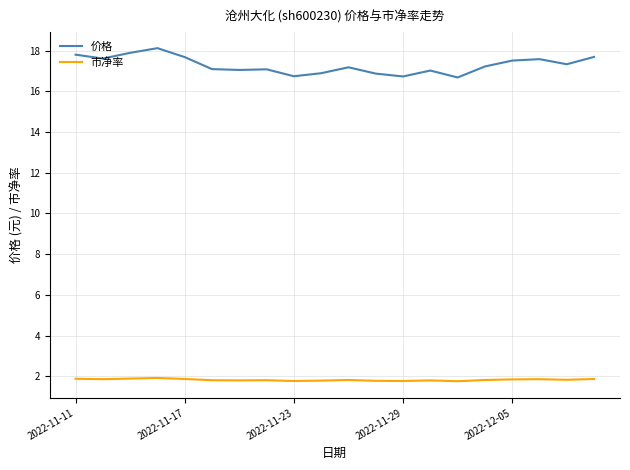

What is the highest value of the 市净率 series?

1.9